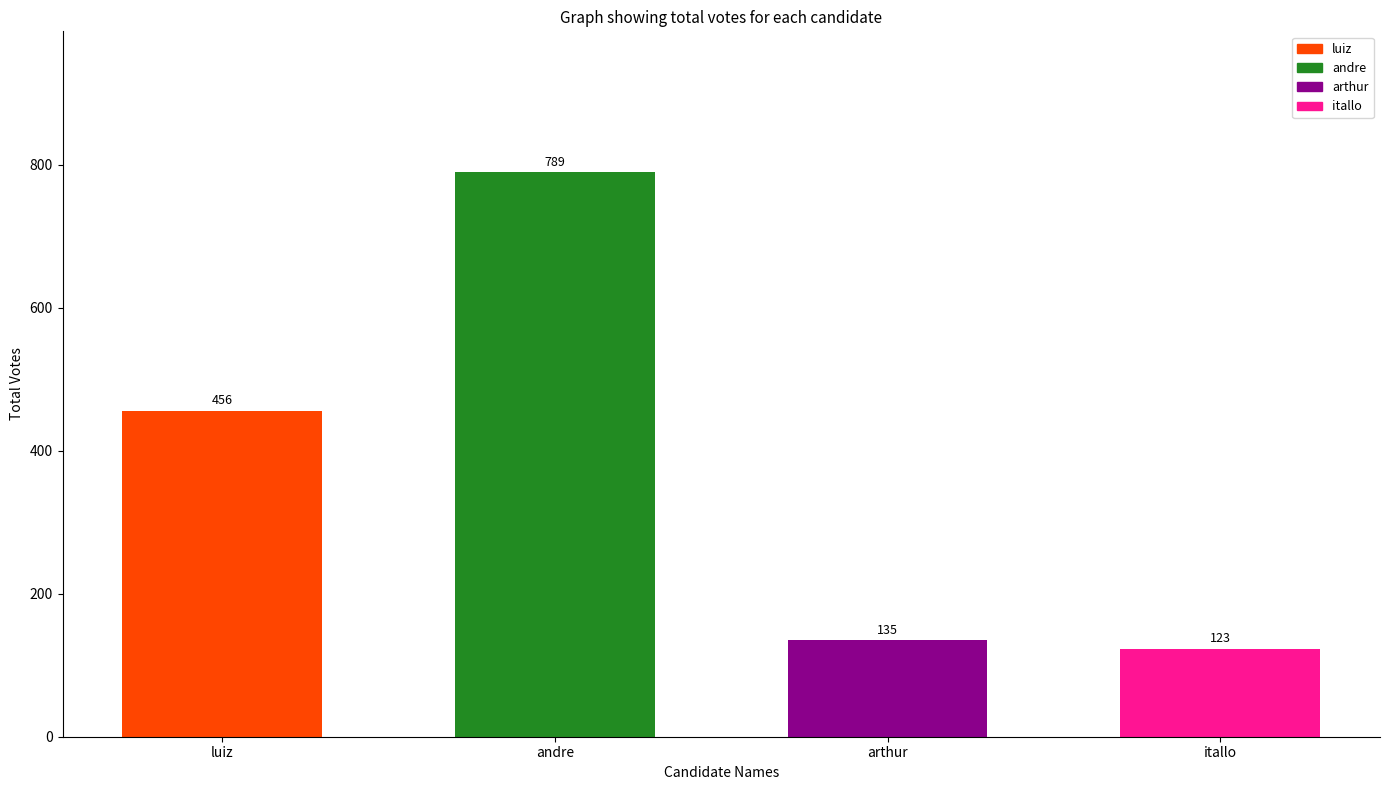

Reading left to right, transcribe all the data shown in this chart.

luiz=456	andre=789	arthur=135	itallo=123